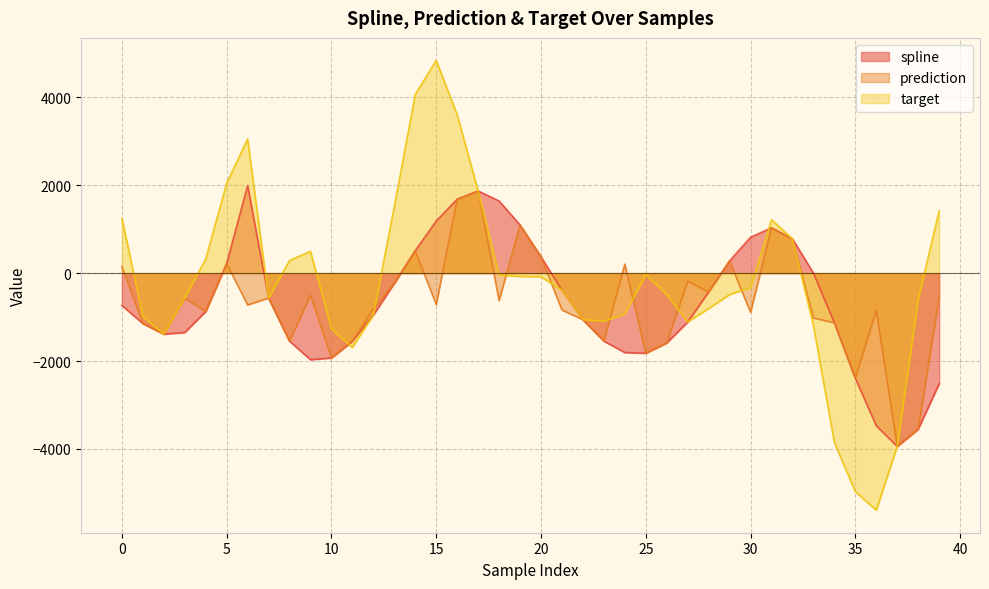

Rank the series at 17 from highest to lowest value.

spline, prediction, target